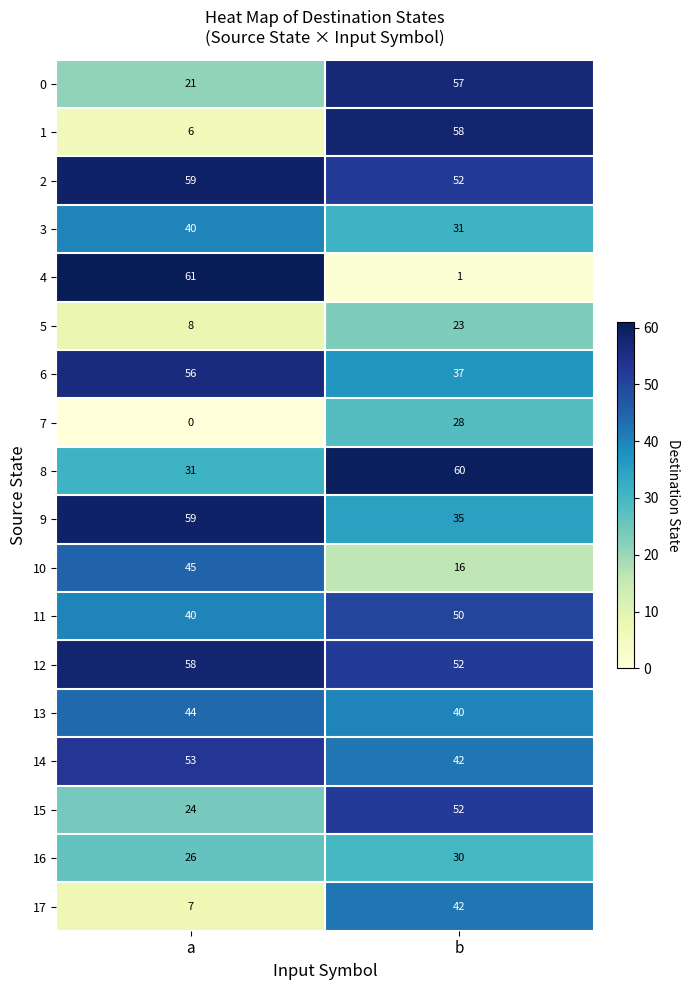

Rank the categories by 3 value from lowest to highest.

b, a